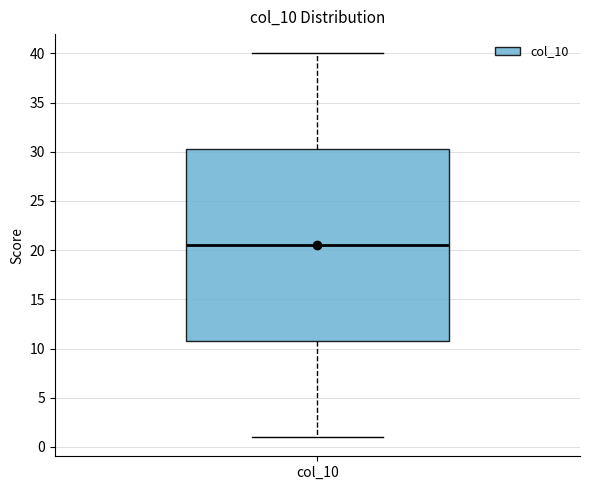

Transcribe this box plot: give where the median line is, the range the box spans, and where the two whiskers end, as read against the y-axis. The values are not printed on the chart, so give them approximately, as read against the axis.

median 20.5, box 11.0 to 30.5, whiskers 1.0 to 40.0